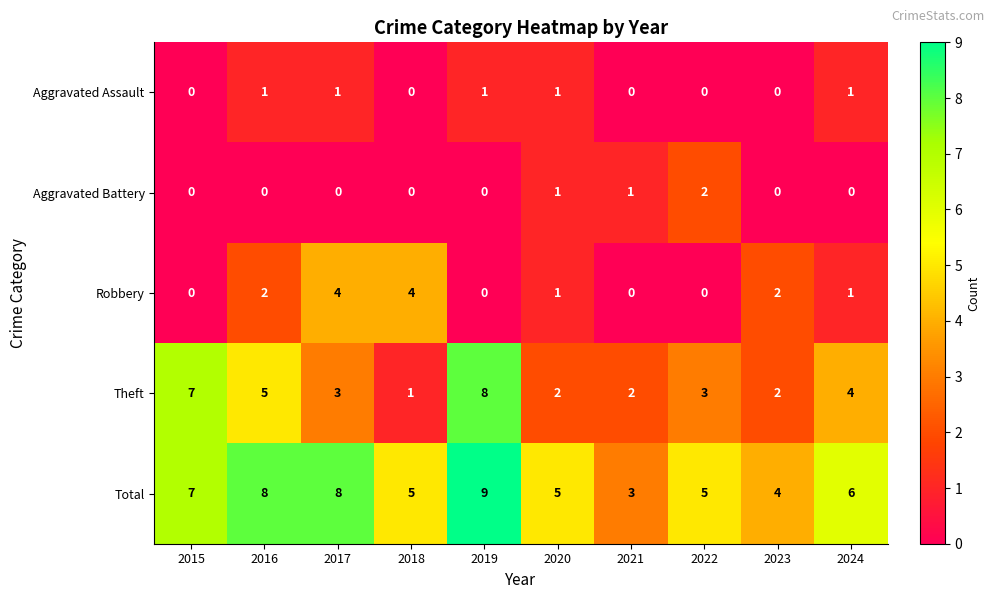

What is the total value across all series at 2024?

12